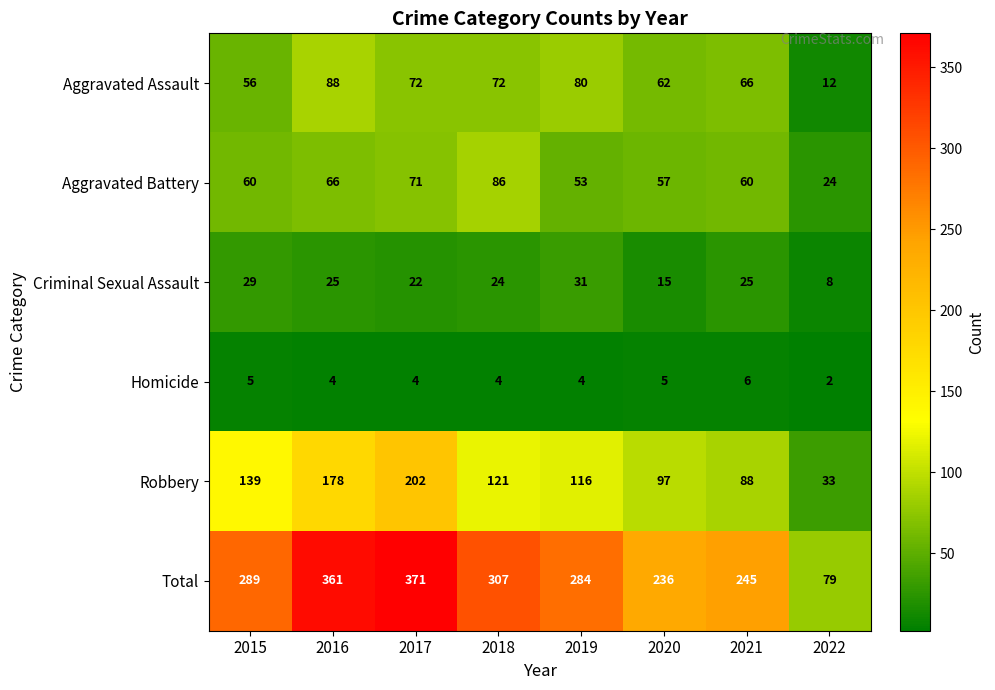

Which series changed the most between 2017 and 2022?

Total